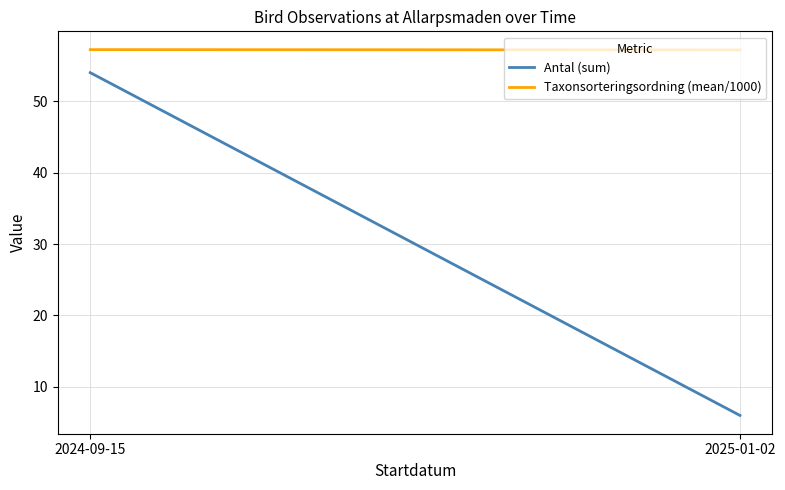

Rank the categories by Taxonsorteringsordning (mean/1000) value from highest to lowest.

2024-09-15, 2025-01-02